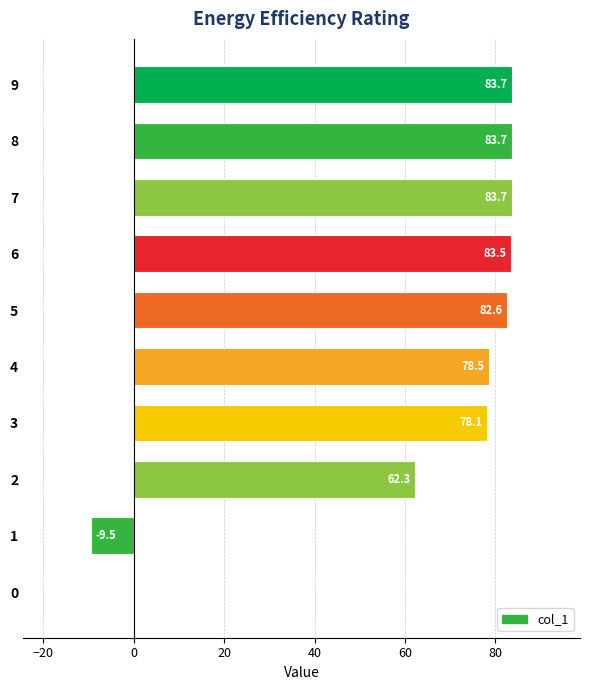

Is it true that the value at 4 is 78.5?

True